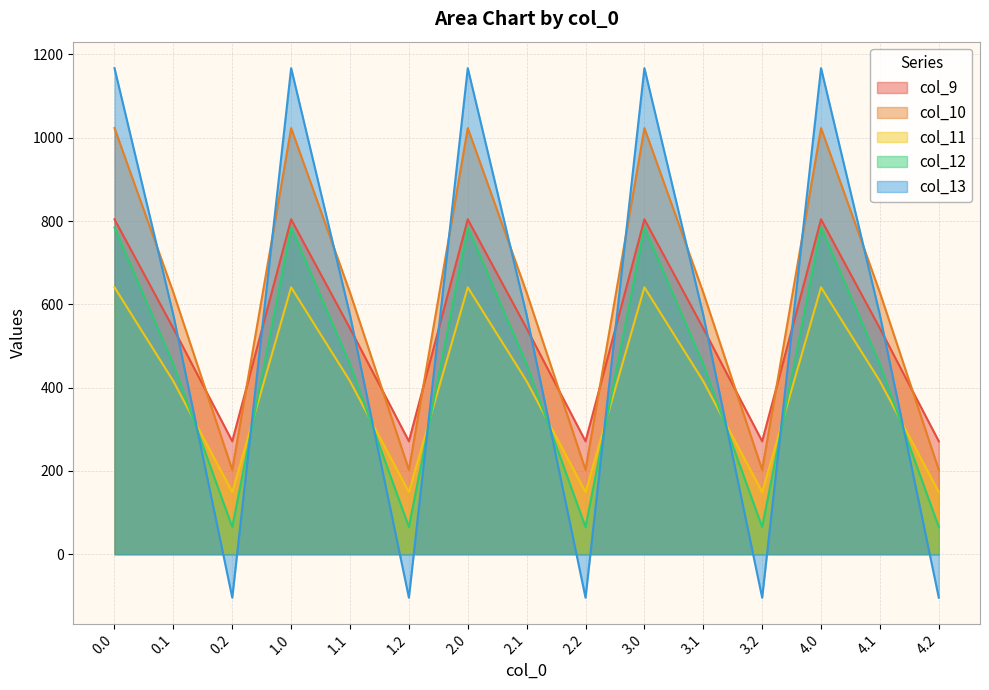

Is it true that col_13 equals 535.5 at 3.0?

False